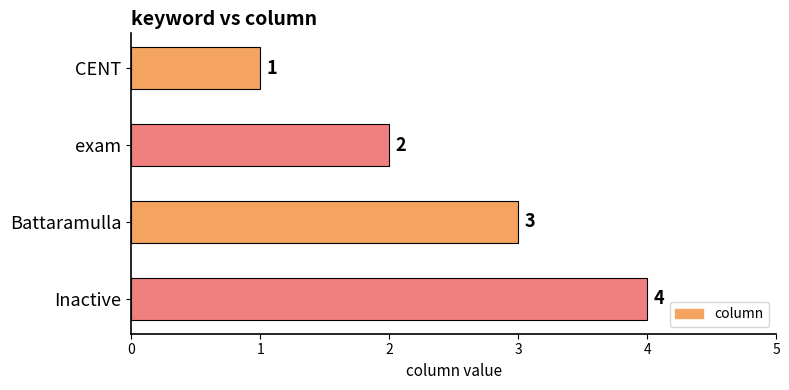

Rank the categories by value from highest to lowest.

Inactive, Battaramulla, exam, CENT